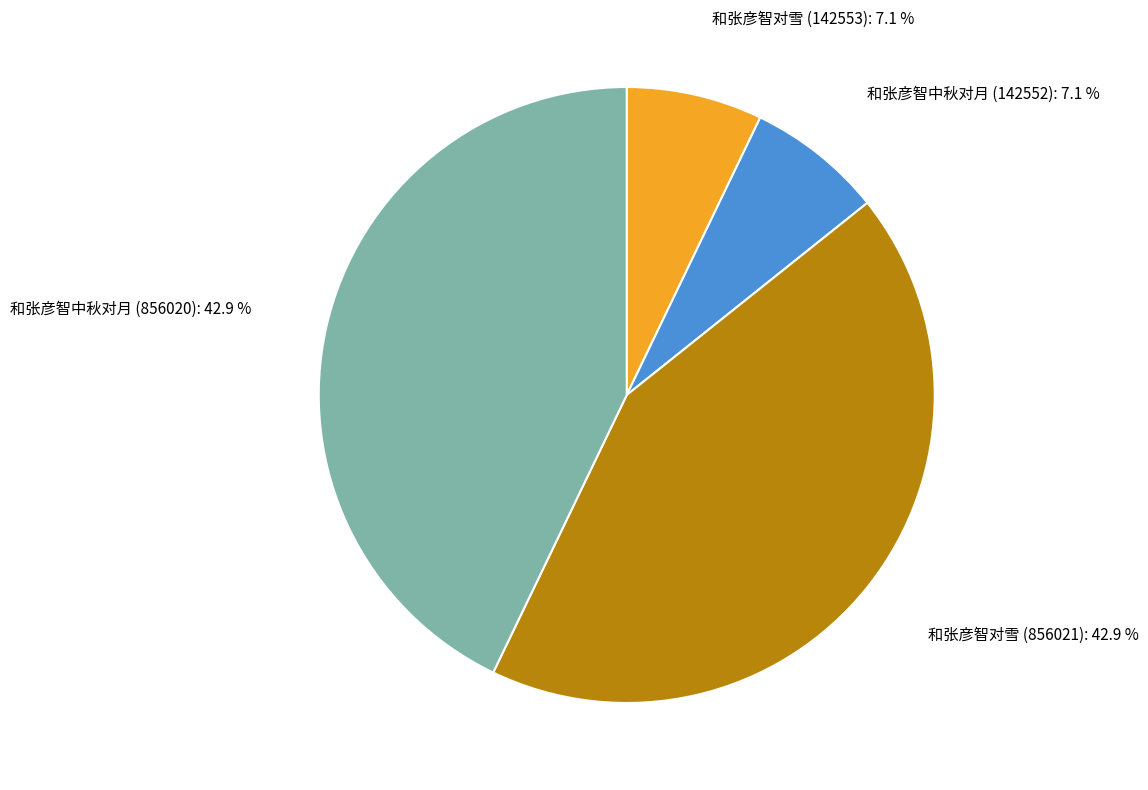

What portion of the pie excludes 和张彦智中秋对月 (142552)?

92.9%